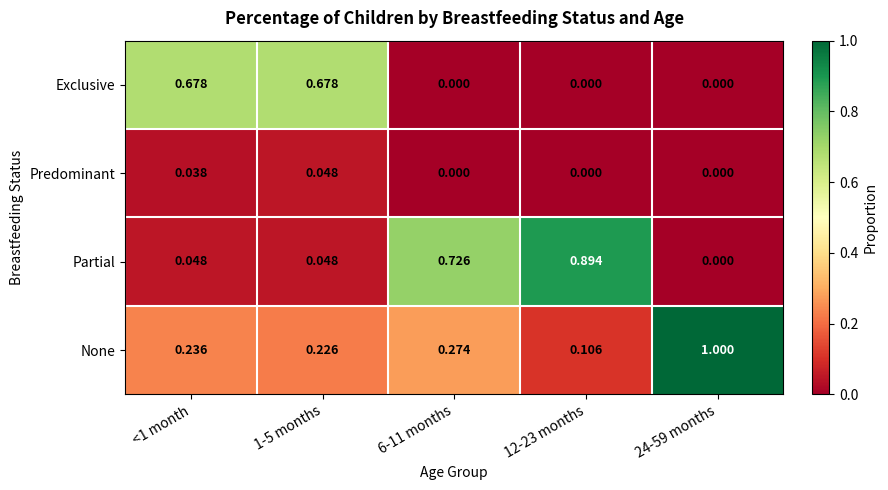

Which series changed the most between 1-5 months and 12-23 months?

Partial